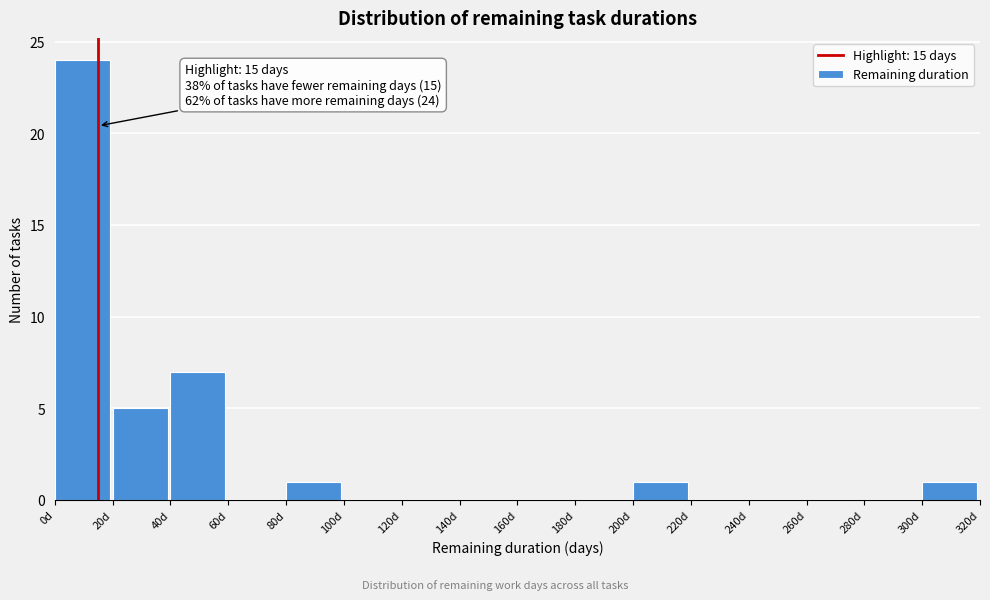

Which range on the x-axis has the tallest bar?

0 to 20